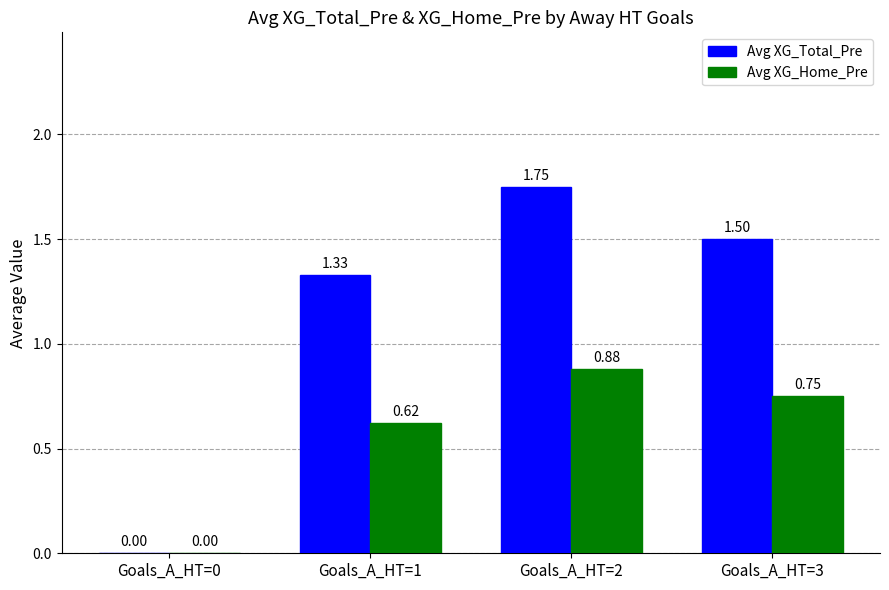

What is the sum of all Avg XG_Total_Pre values?

4.6